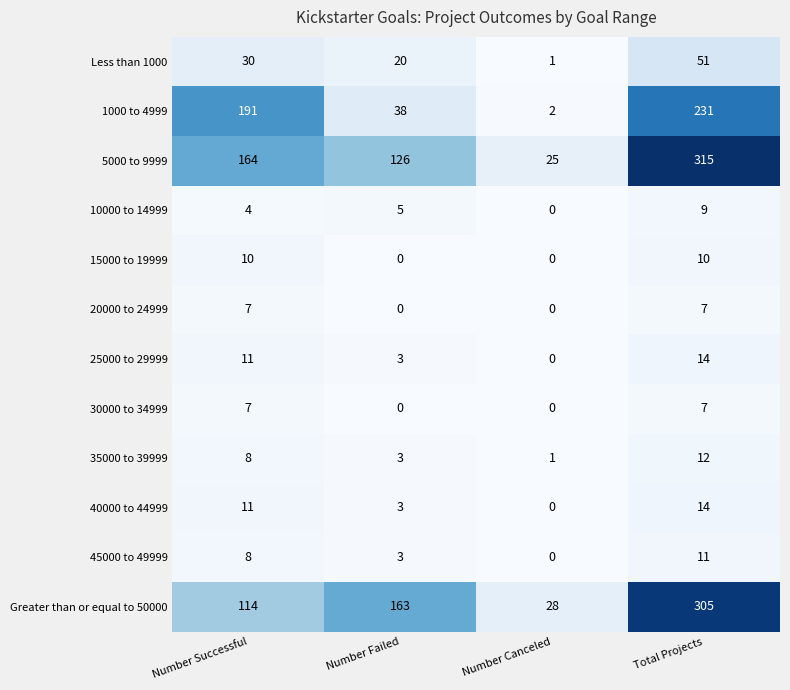

What is the maximum value for Greater than or equal to 50000?

305